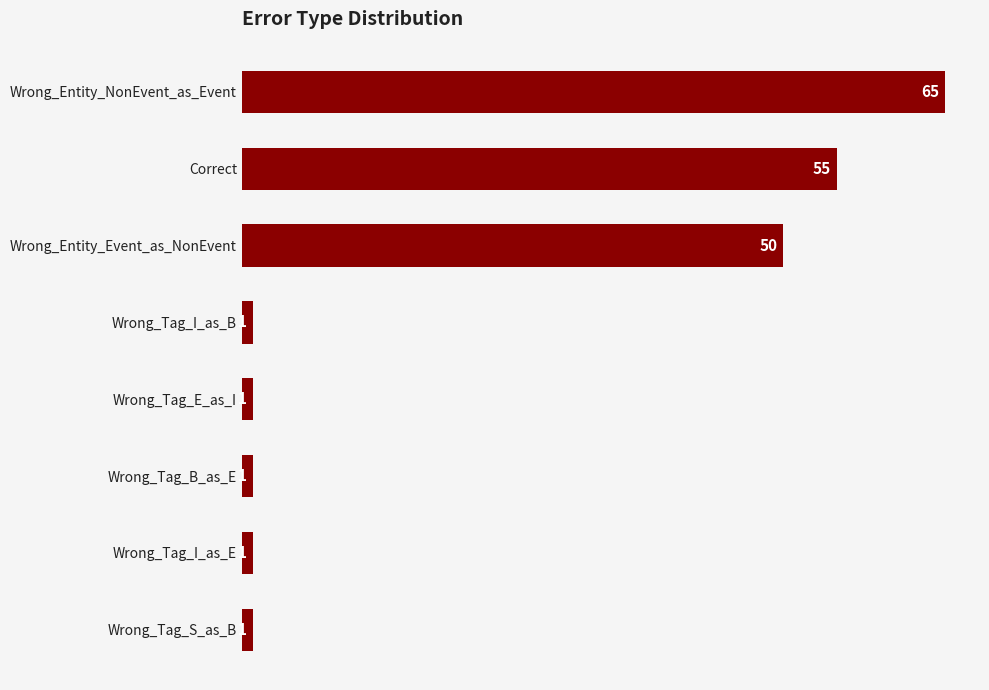

Between Wrong_Entity_Event_as_NonEvent and Wrong_Tag_B_as_E, which is larger?

Wrong_Entity_Event_as_NonEvent